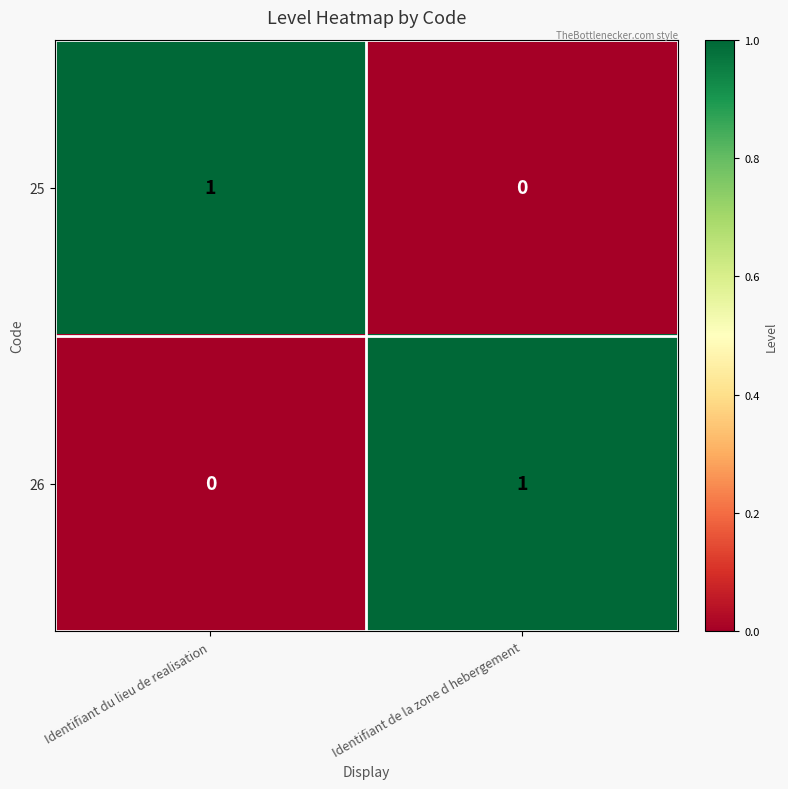

Where is 26 nearest to the value 0?

Identifiant du lieu de realisation